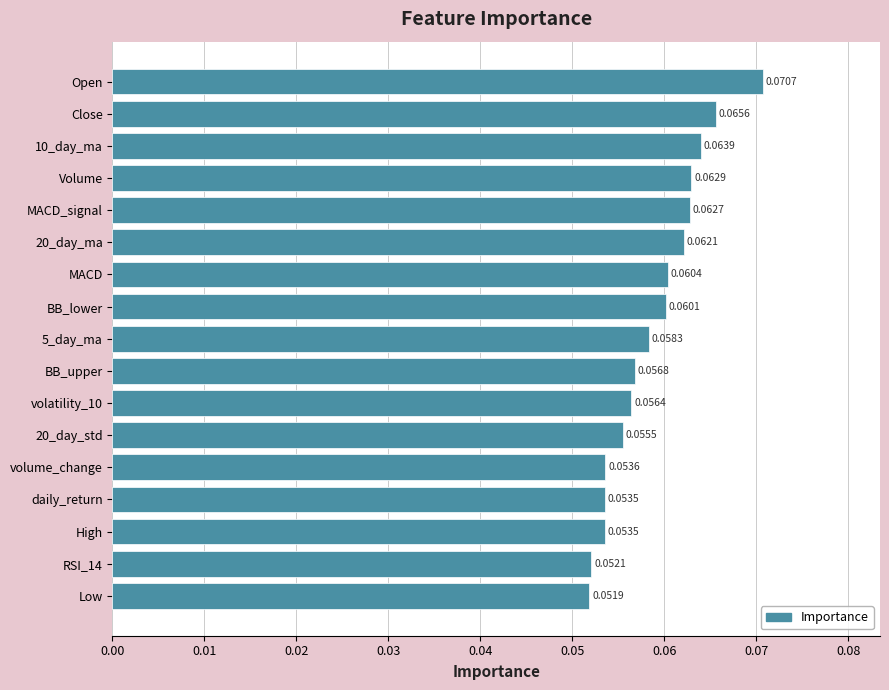

Which label corresponds to the smallest value in the chart?

Low